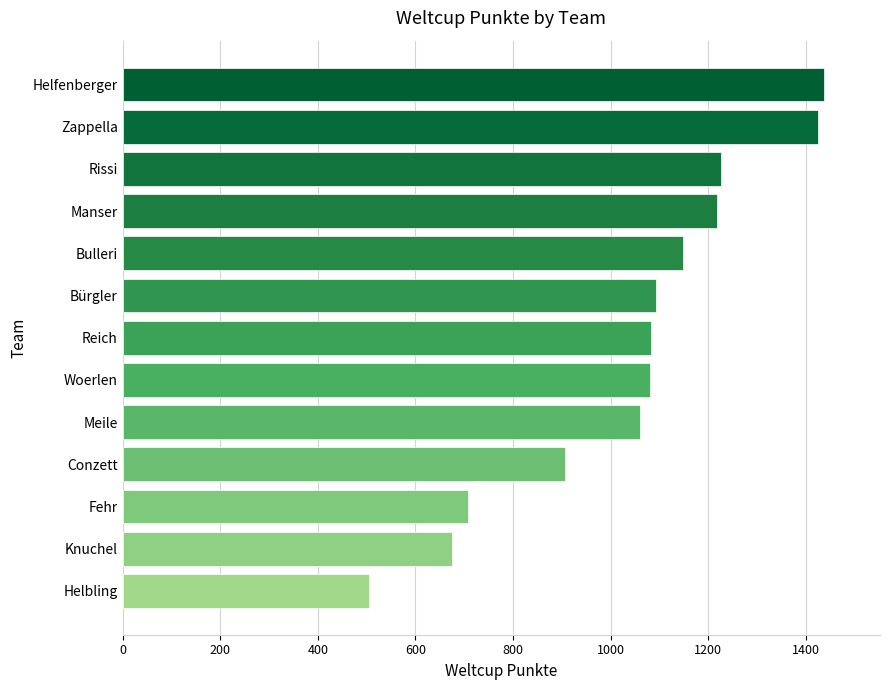

How many data points does each series have?

13